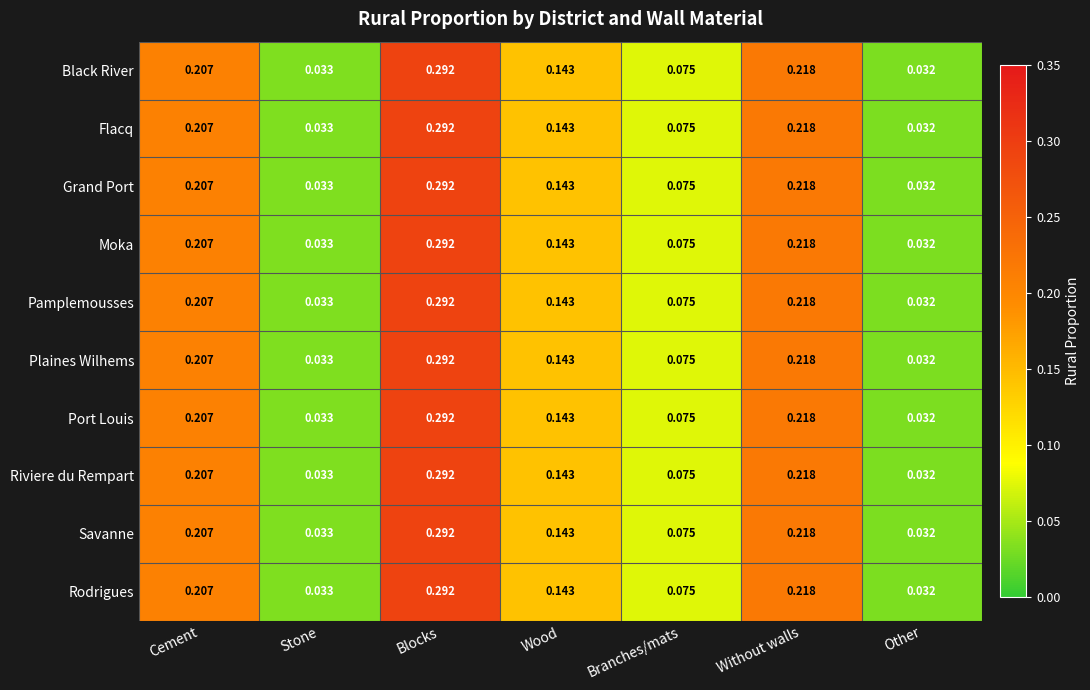

At which label does Grand Port reach its minimum?

Other